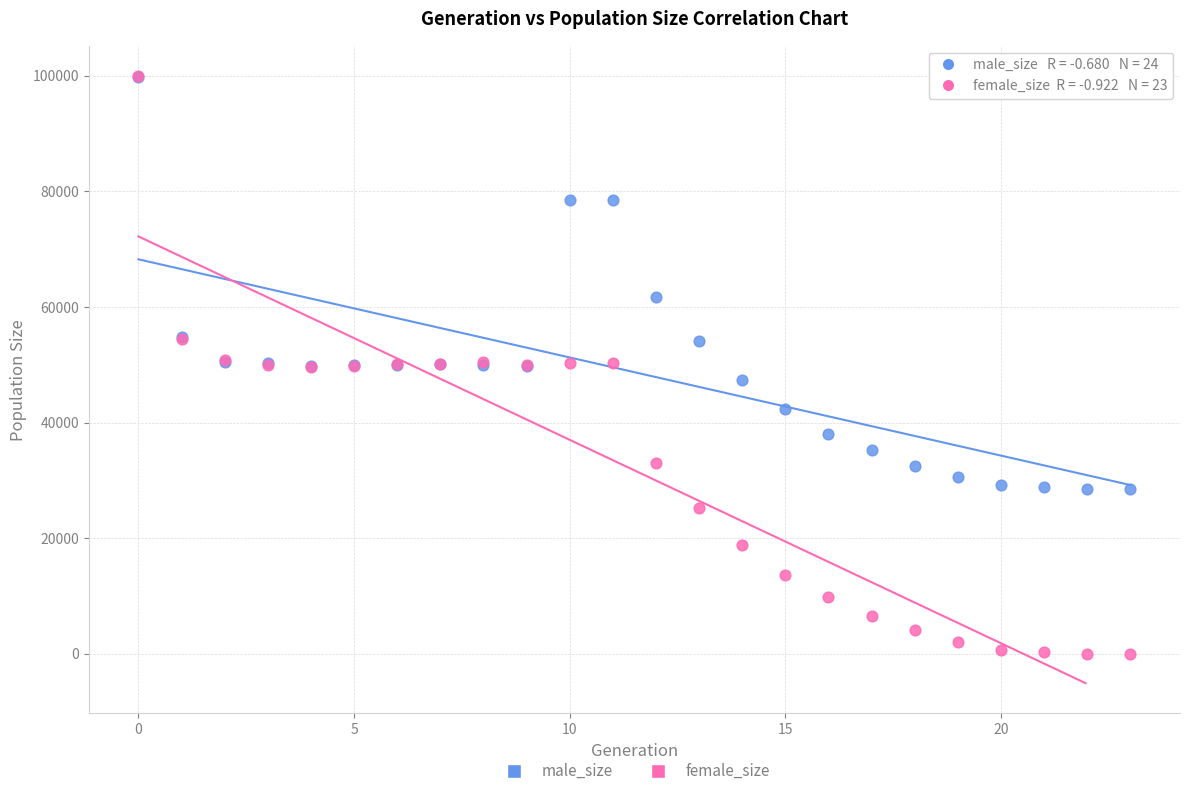

In the male_size series, what Y value is closest to 64181?

61798